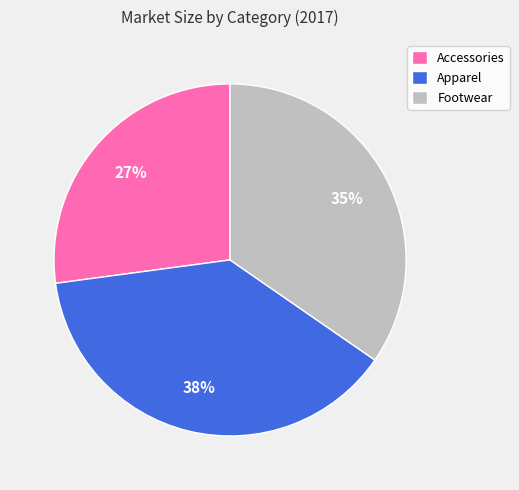

Is the sum of Accessories and Apparel greater than half?

Yes